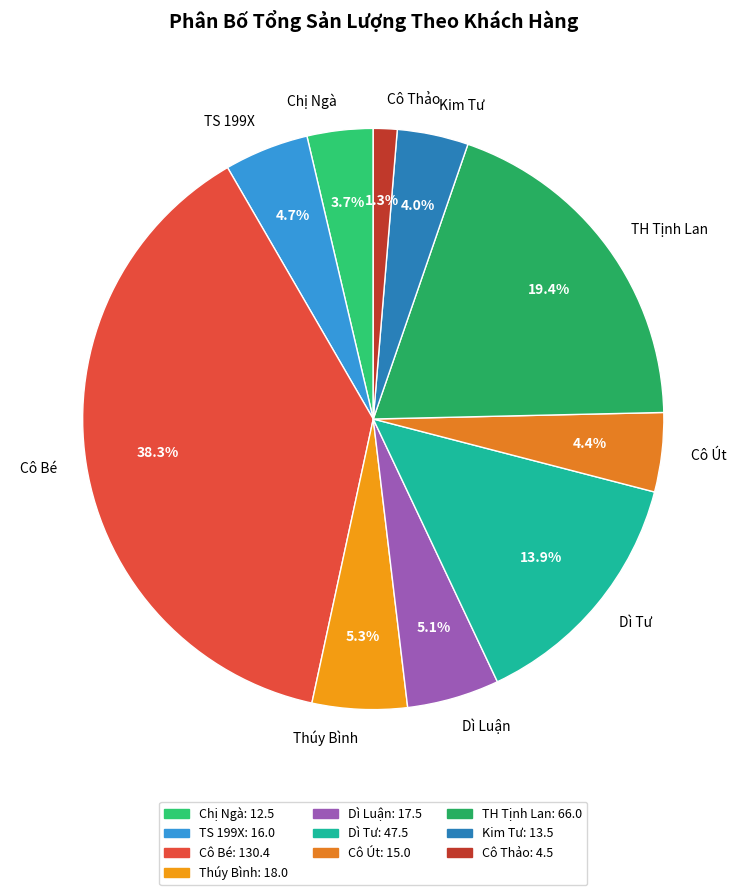

Combined, do Cô Thảo and Dì Luận account for over 50%?

No